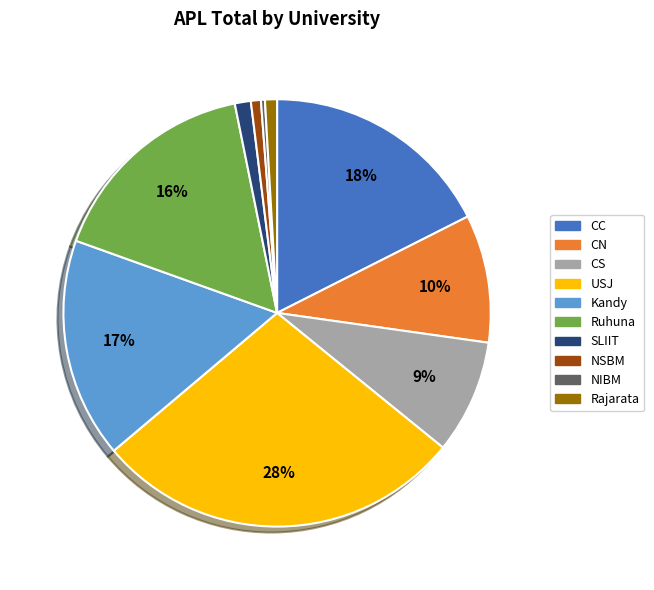

Which category has the biggest portion of the pie?

USJ